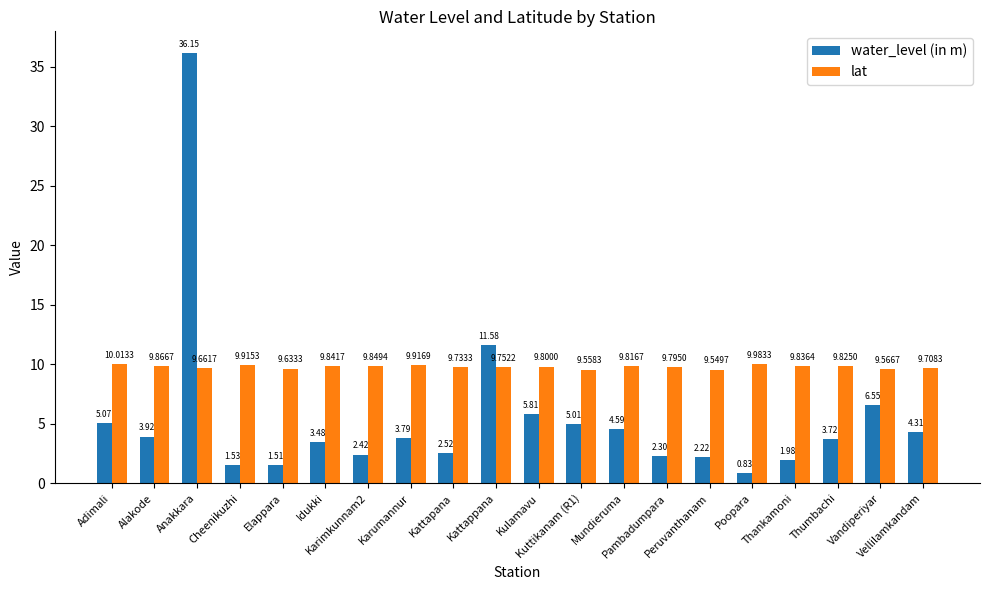

What is the spread (max minus min) of values at Elappara?

8.1